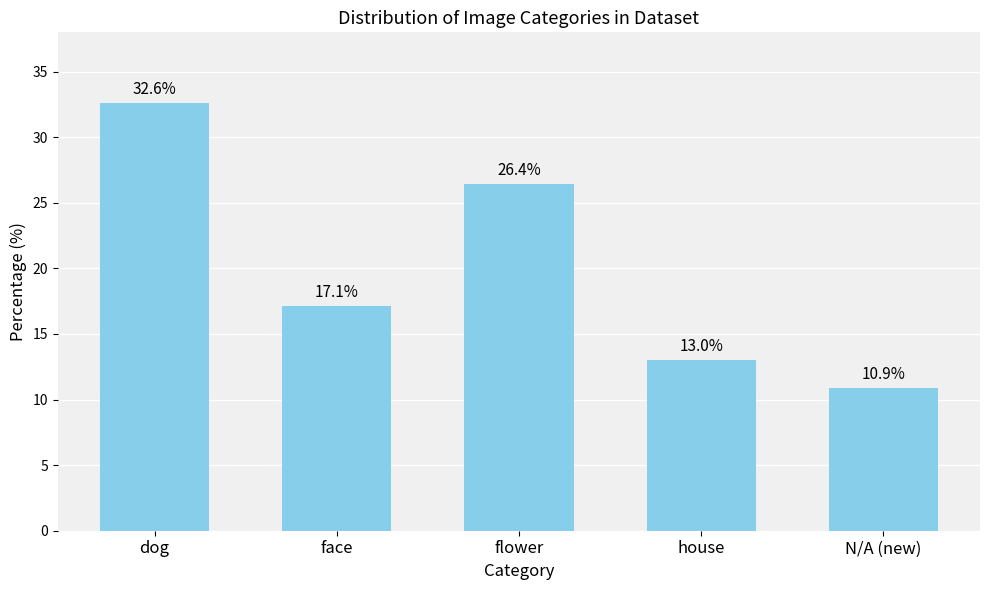

Is it true that the value at flower is 26.4?

True